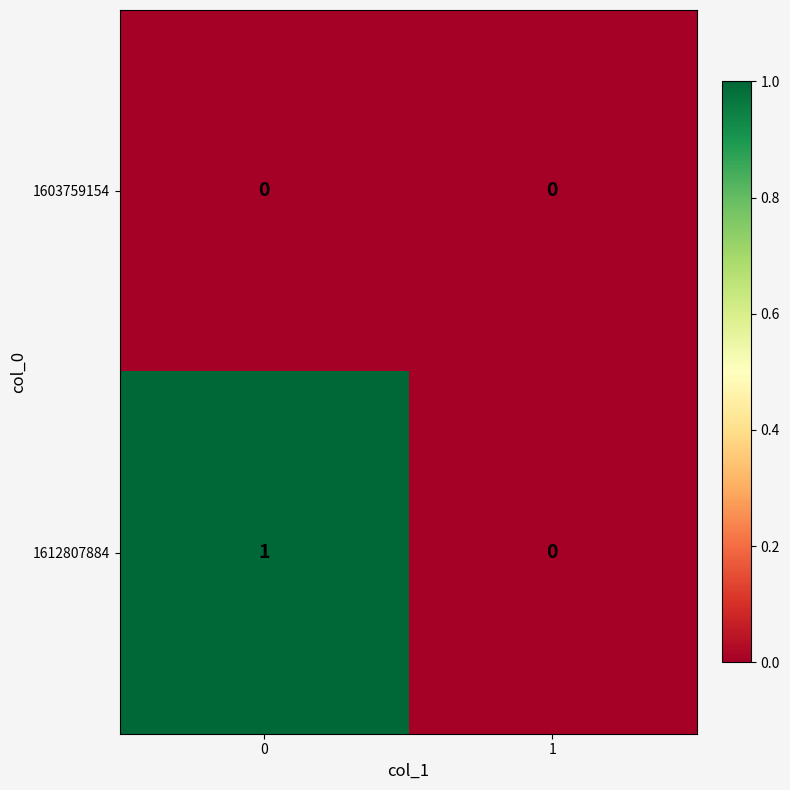

Which series has the largest range (max minus min)?

1612807884